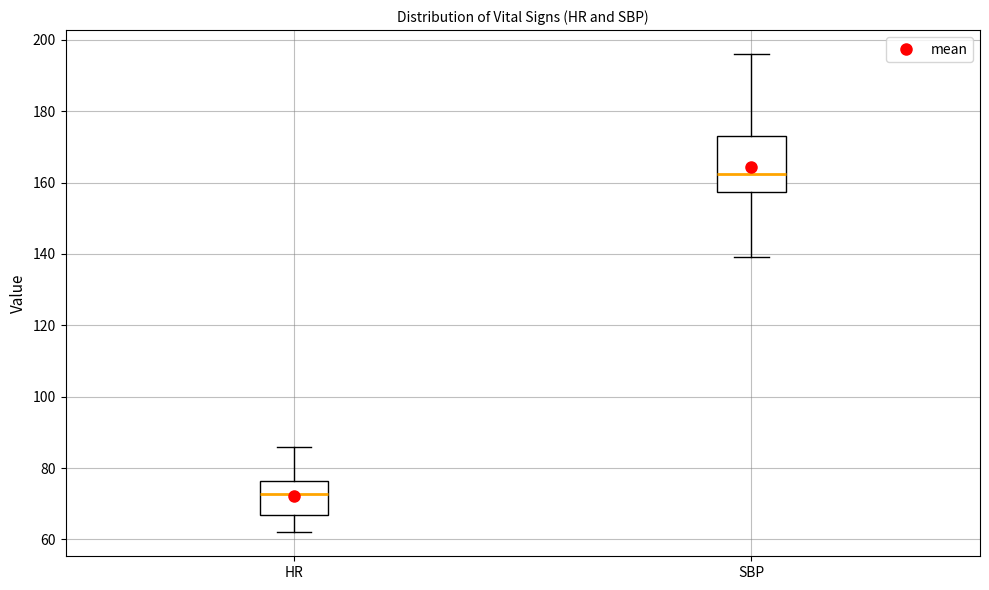

Which box's median line is the lowest?

HR